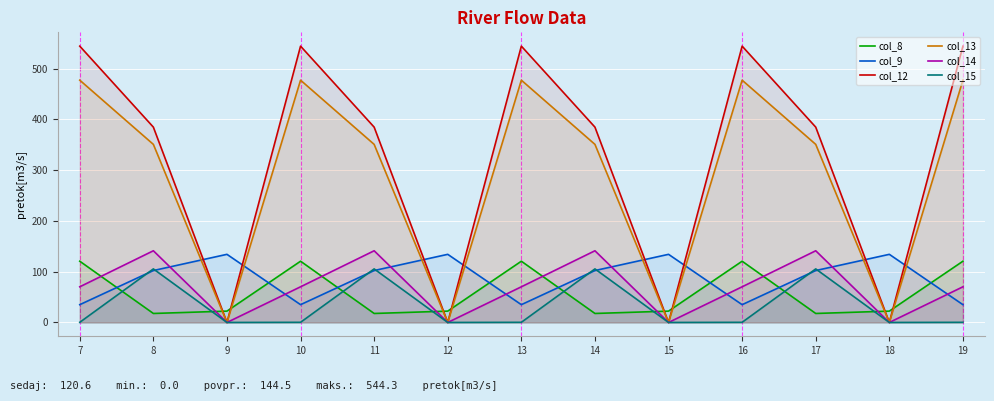

At 16, list the series in order from largest to smallest.

col_12, col_13, col_8, col_14, col_9, col_15